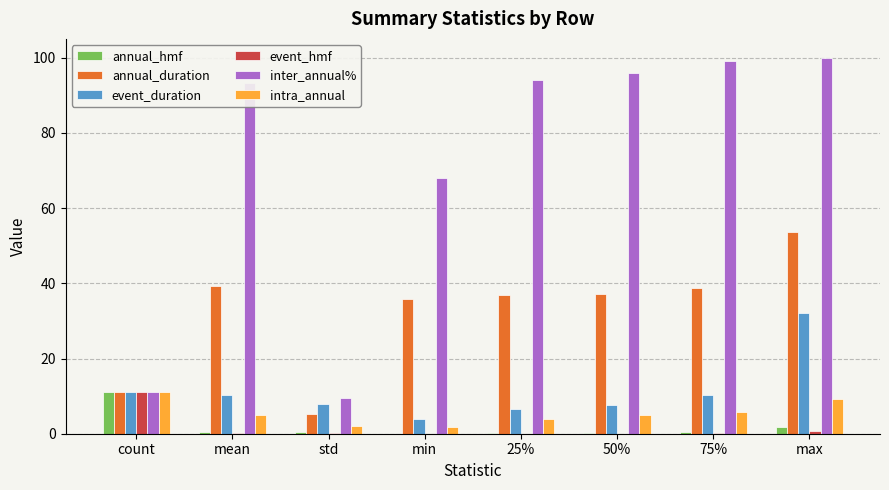

What is the greatest value displayed?

100.0